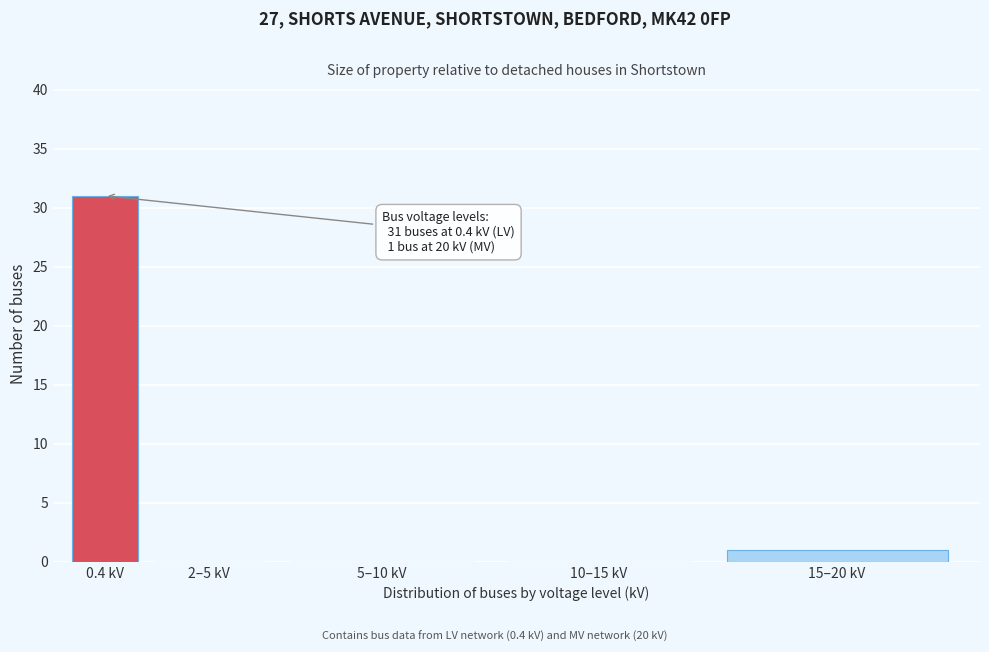

Reading left to right, transcribe all the data shown in this chart.

0.4 kV=31	2–5 kV=0	5–10 kV=0	10–15 kV=0	15–20 kV=1